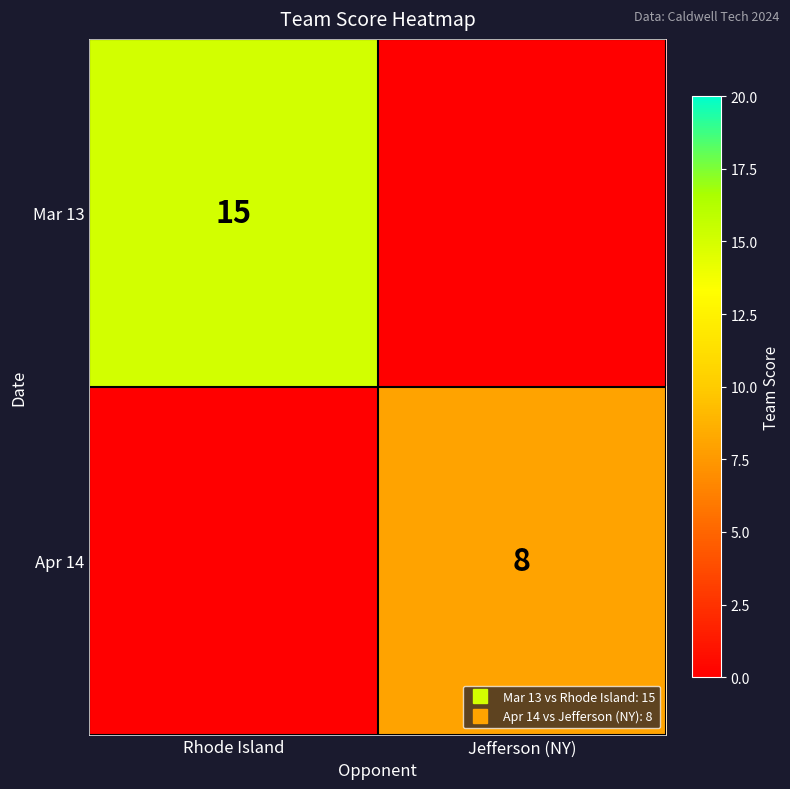

Which has a higher value, Jefferson (NY) or Rhode Island?

Rhode Island